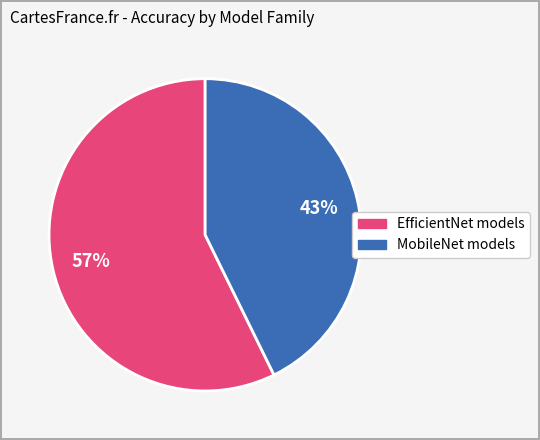

Does any single category account for the majority?

Yes